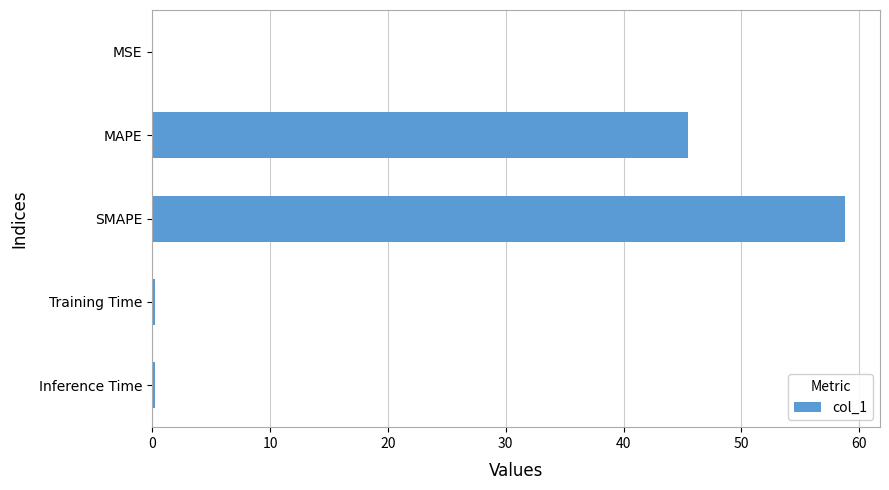

At which label is the value closest to 29?

MAPE